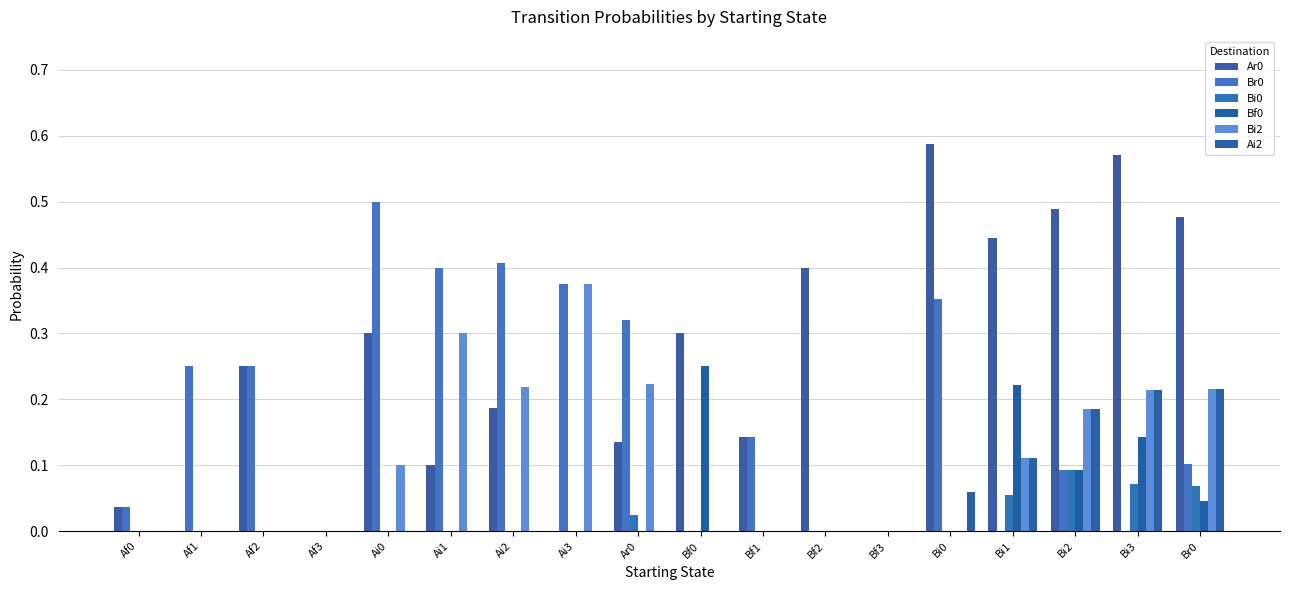

Between Bf2 and Ai1, which is larger?

Bf2